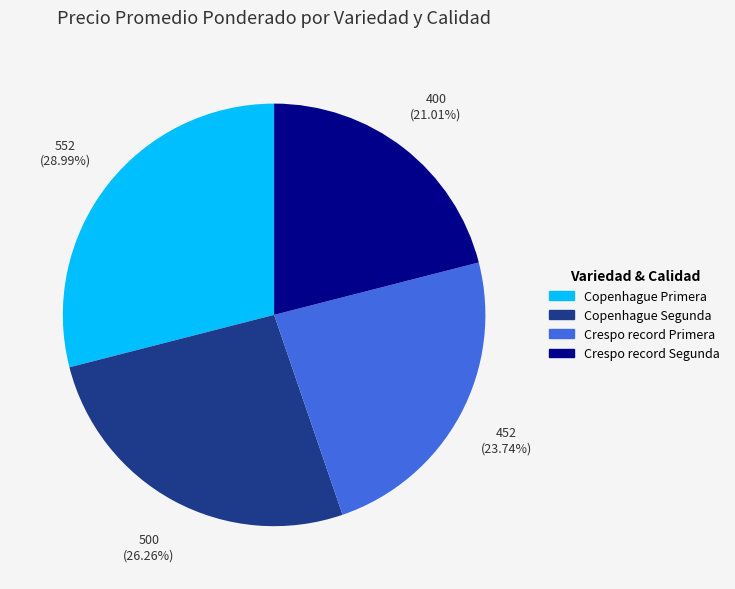

Does Crespo record Segunda account for over 50% of the chart?

No